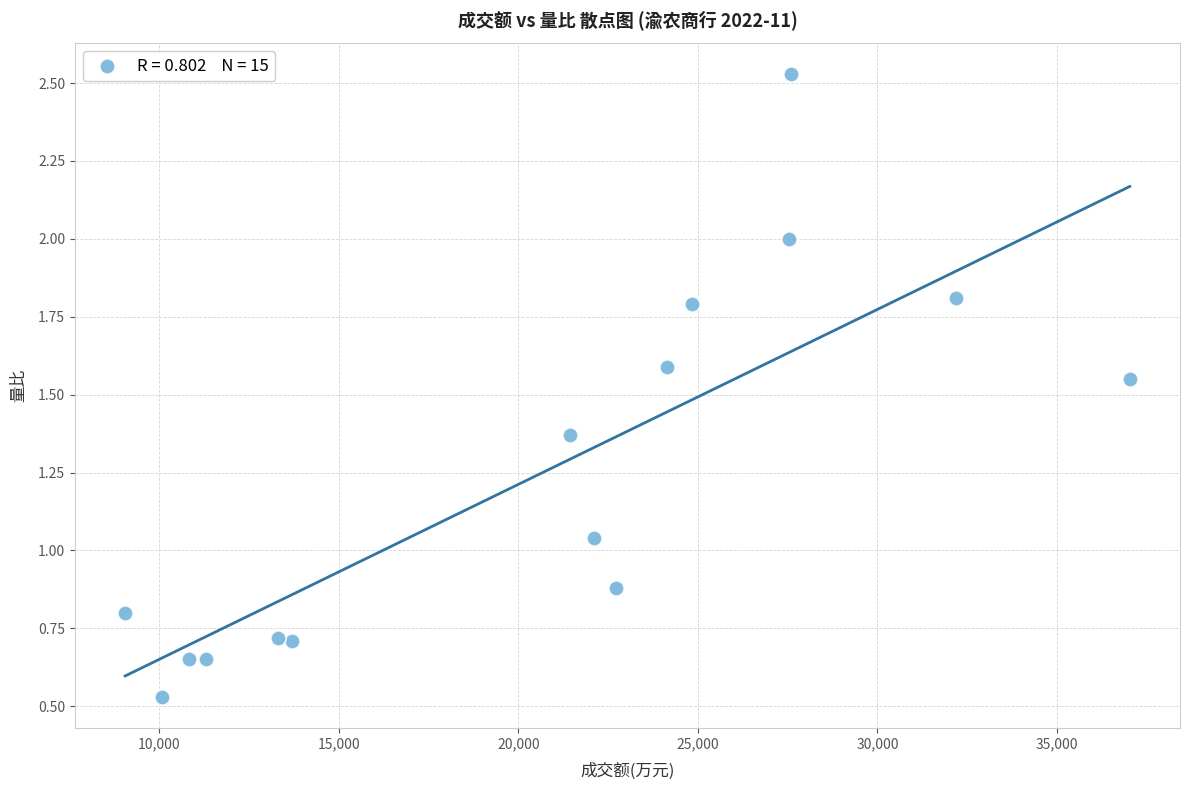

What is the range of Y values (max minus min)?

2.0